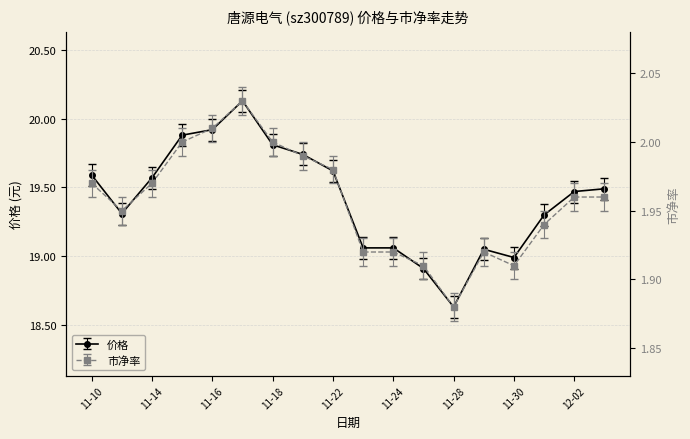

What is the sum of the 价格 values at 2022-11-24 and 2022-12-01?

38.4